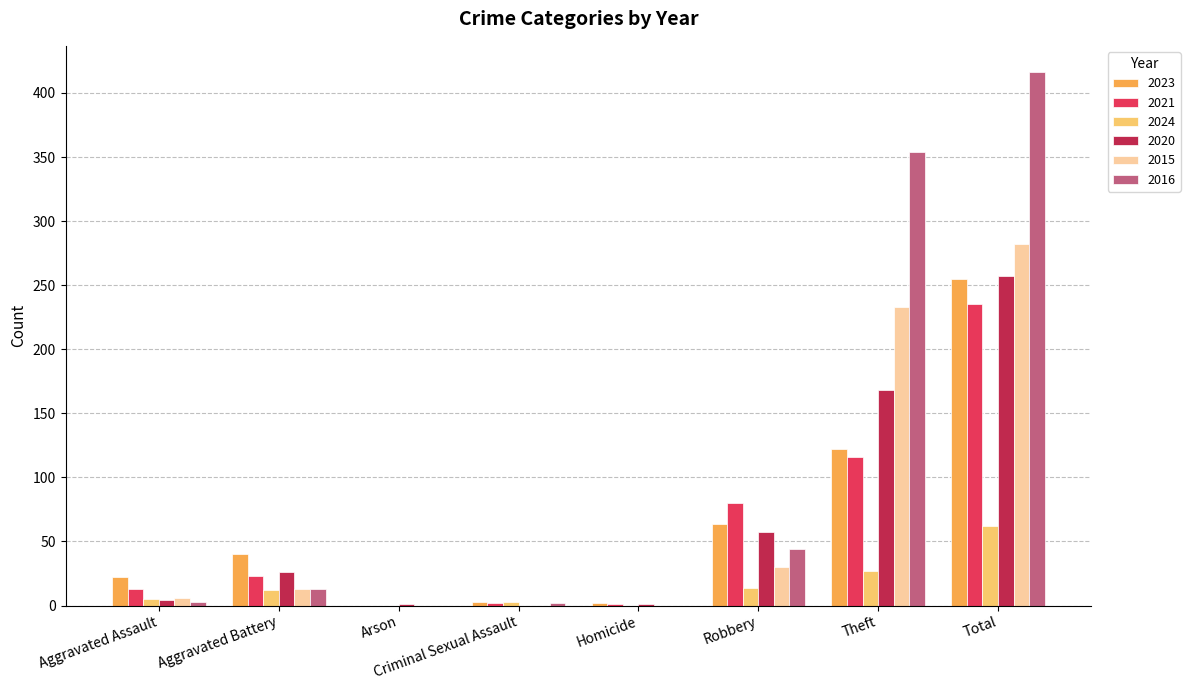

What is the sum of the 2020 values at Aggravated Battery and Theft?

194